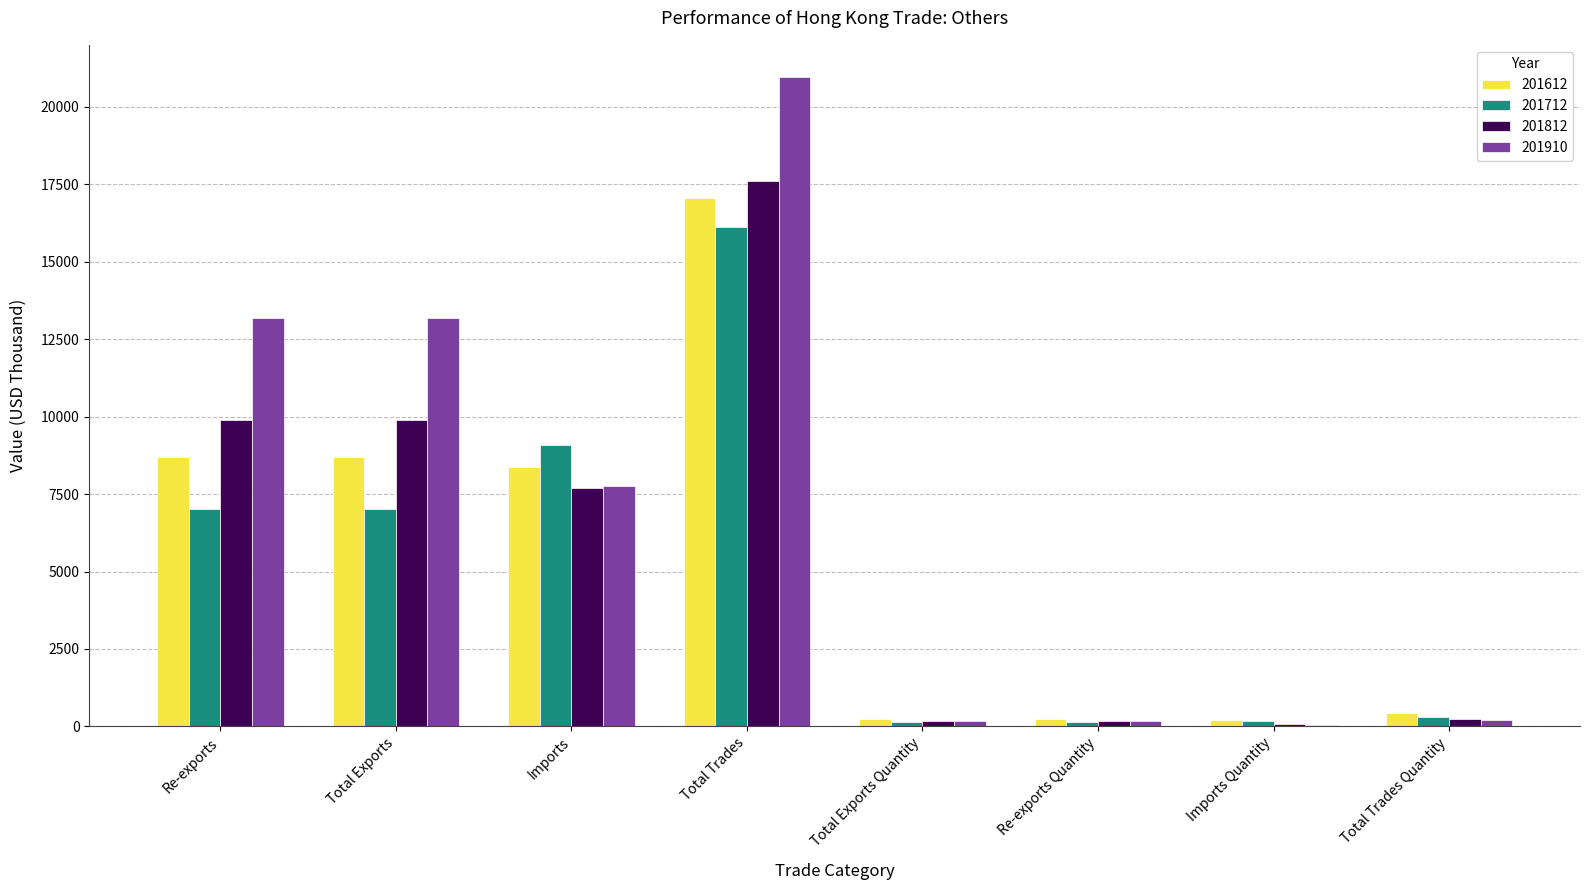

What is the maximum value for 201910?

20953.6